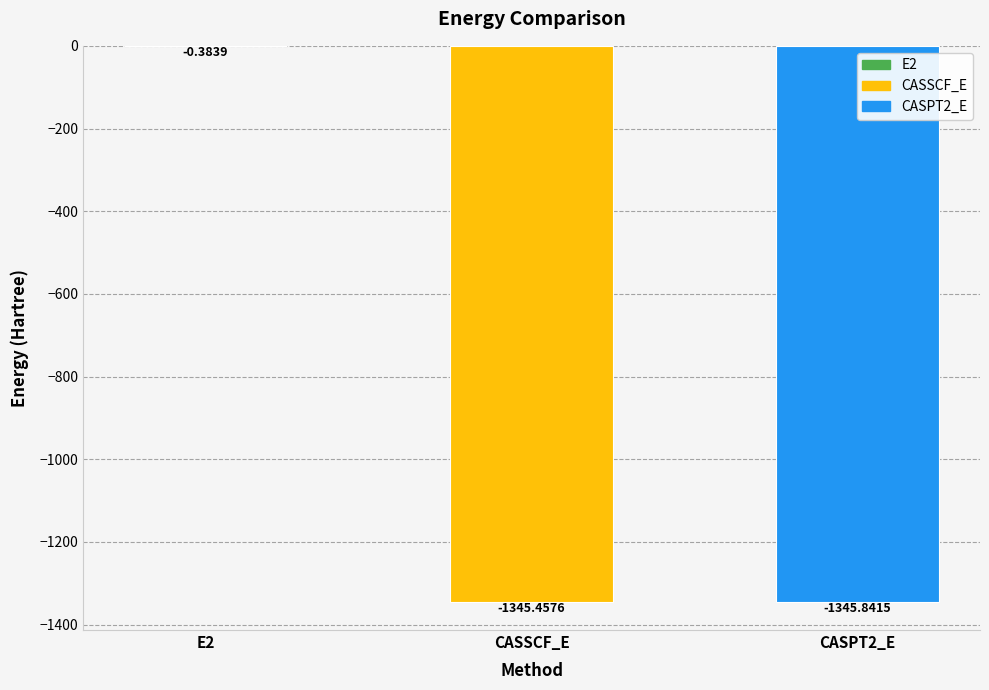

At which label is the value closest to -673?

CASSCF_E